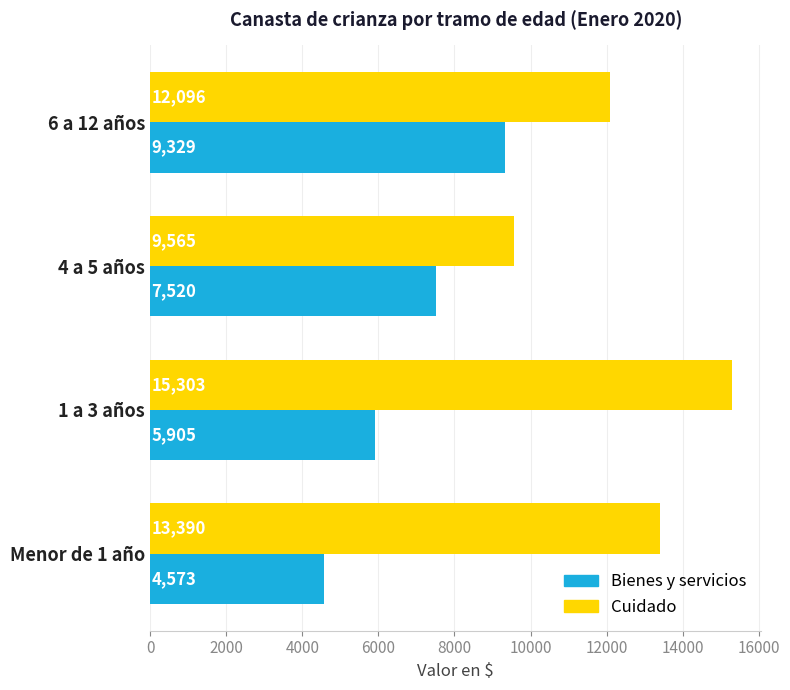

Rank the series by their average value, from highest to lowest.

Cuidado, Bienes y servicios